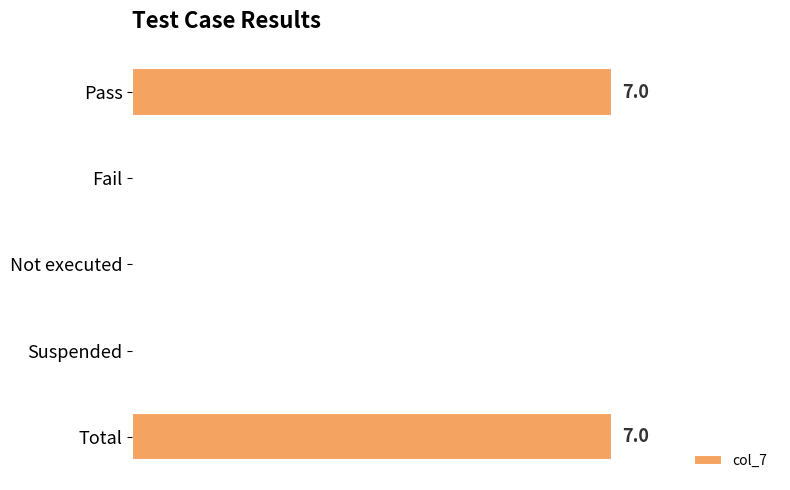

Are the bars horizontal?

Yes